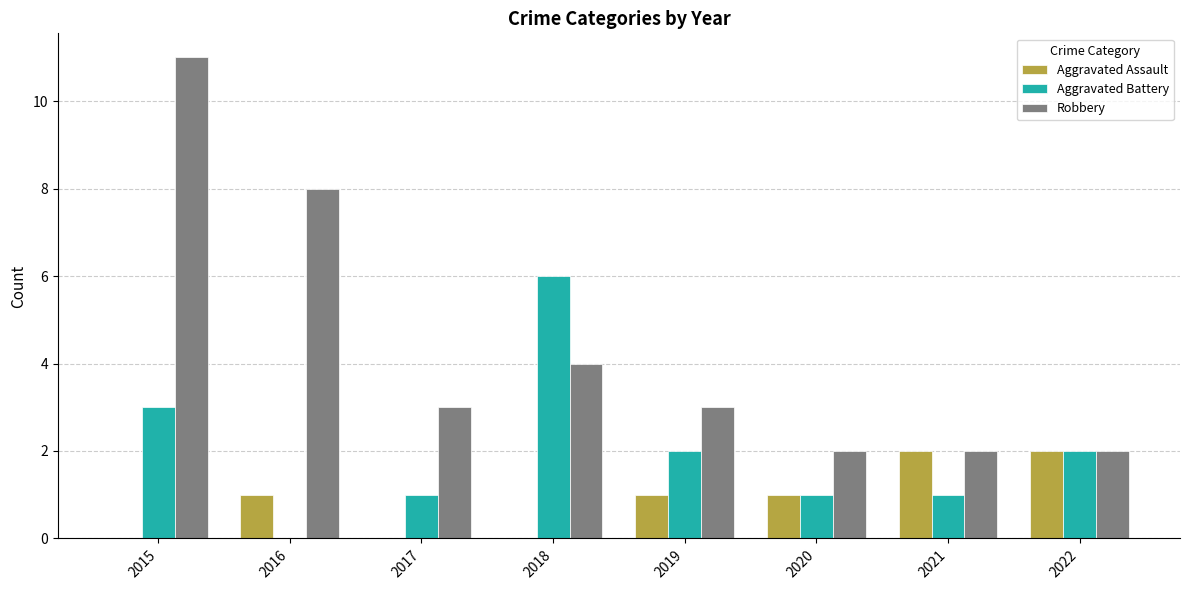

Reading left to right, what are all the values shown in this chart?

Aggravated Assault: 0	1	0	0	1	1	2	2
Aggravated Battery: 3	0	1	6	2	1	1	2
Robbery: 11	8	3	4	3	2	2	2